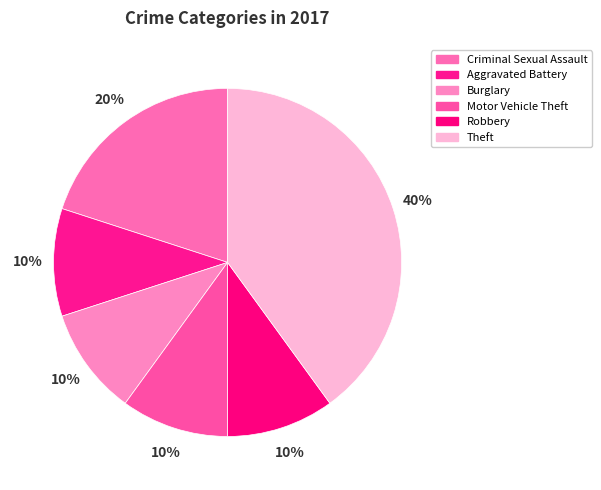

What percentage is the Motor Vehicle Theft slice, to the nearest percent?

10%